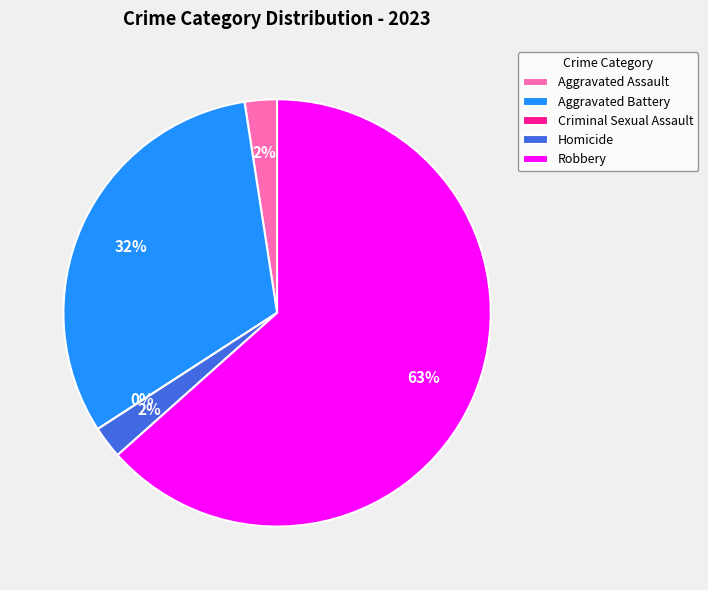

What percentage is the Robbery slice, to the nearest percent?

63%